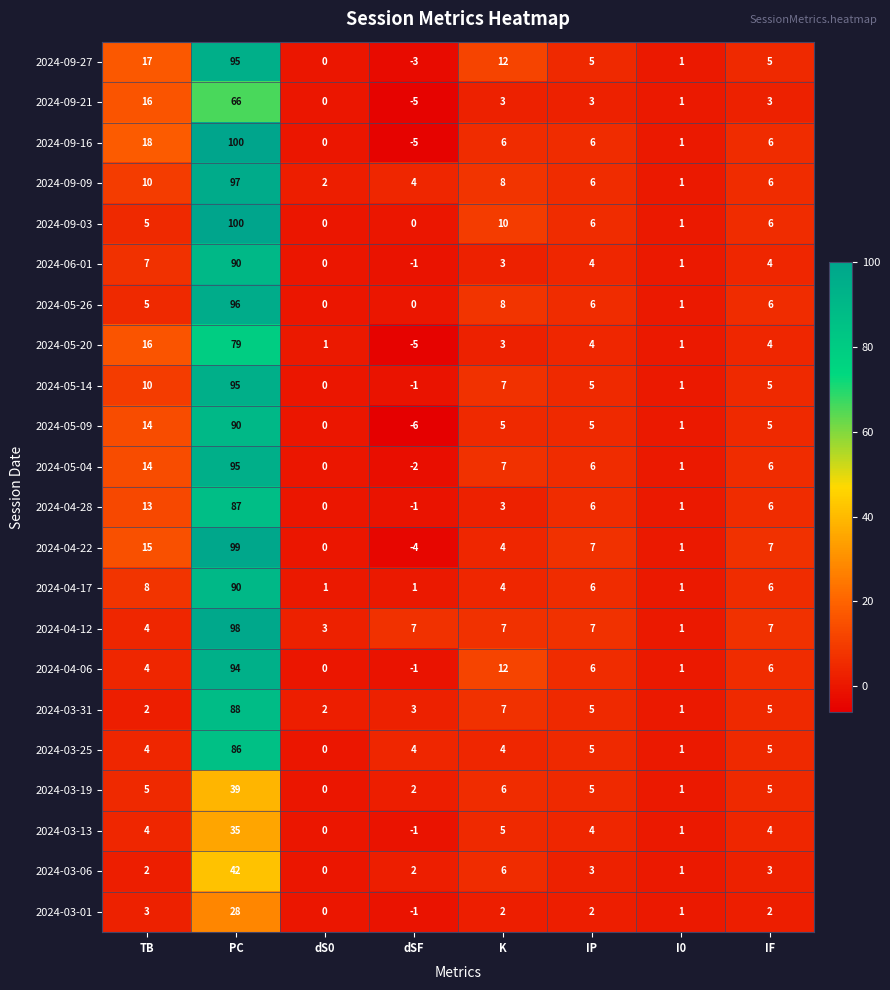

True or false: 2024-04-17 has a value of 2 at I0.

False